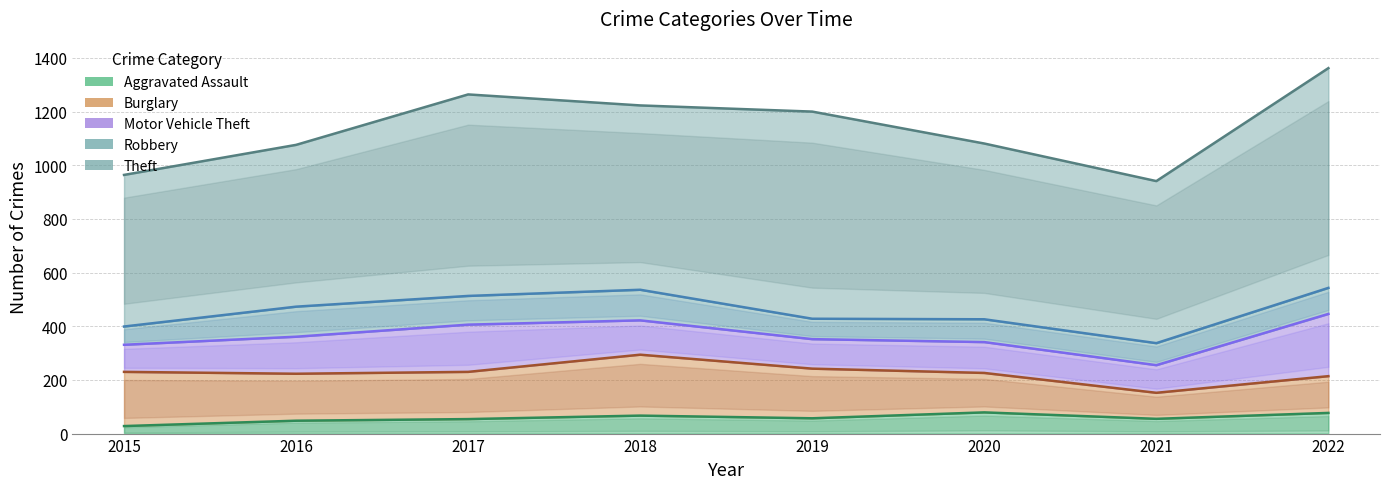

What is the value of the Robbery point at the 5th from the left?

76